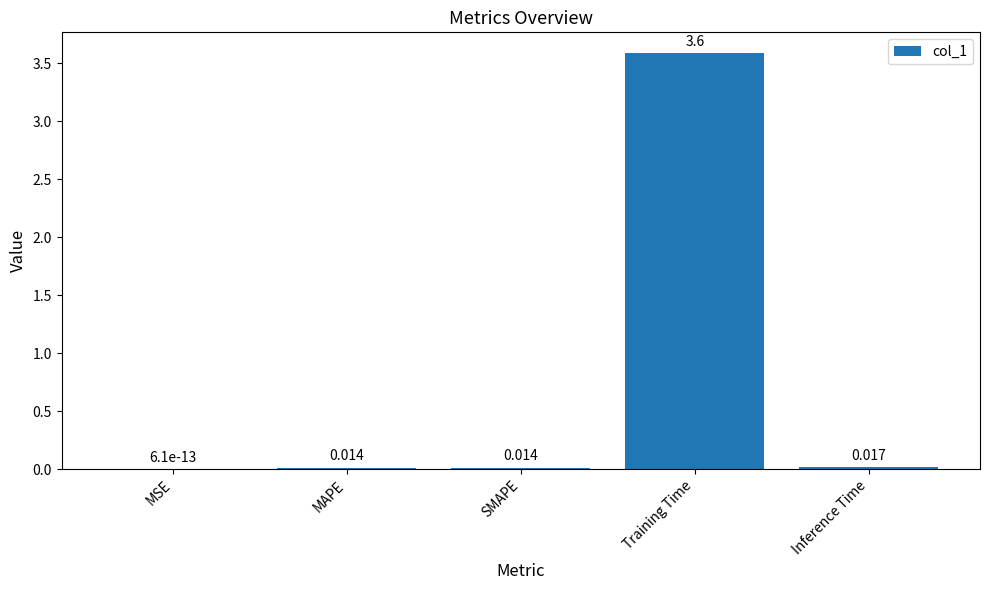

What is the sum of all values?

3.6